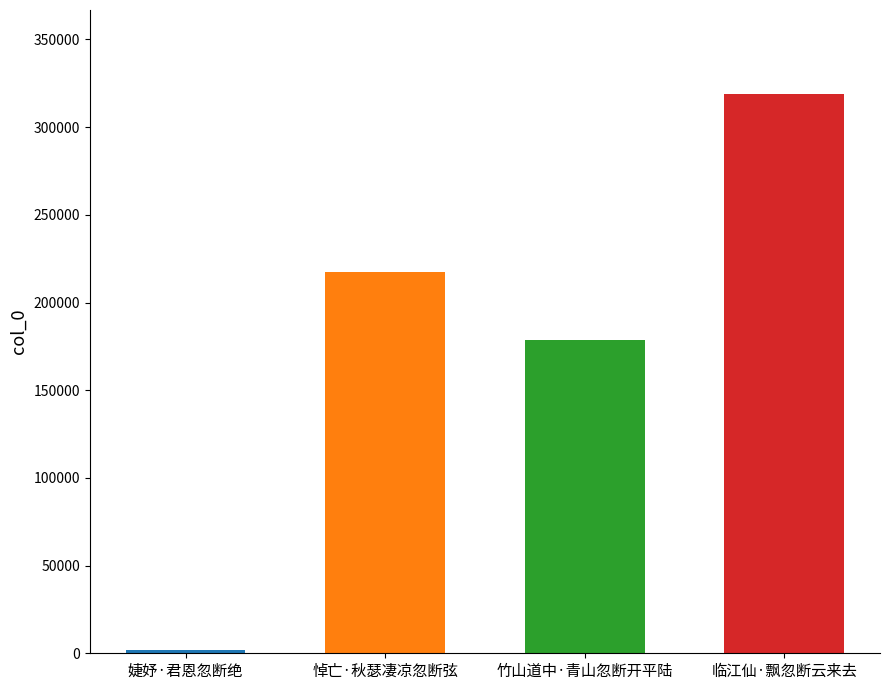

What is the label of the 1st bar from the left?

婕妤·君恩忽断绝